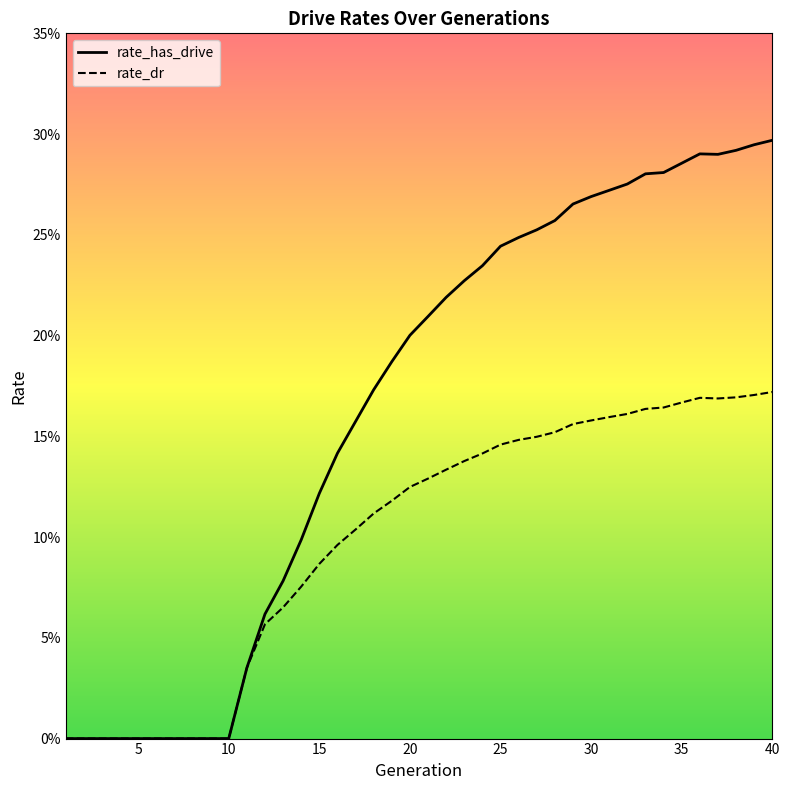

True or false: rate_has_drive has more than 2 interior local peaks.

False